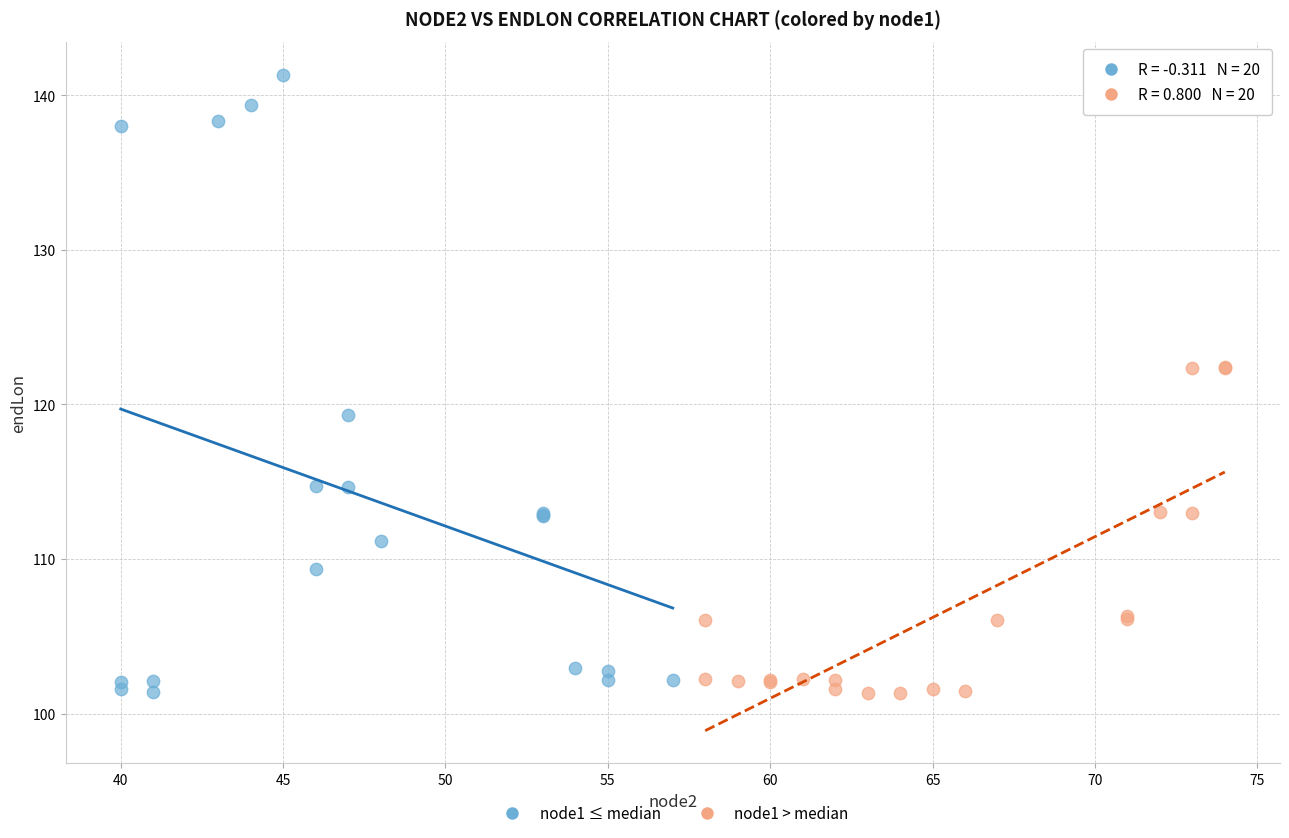

Which series reaches the maximum Y coordinate?

node1 ≤ median